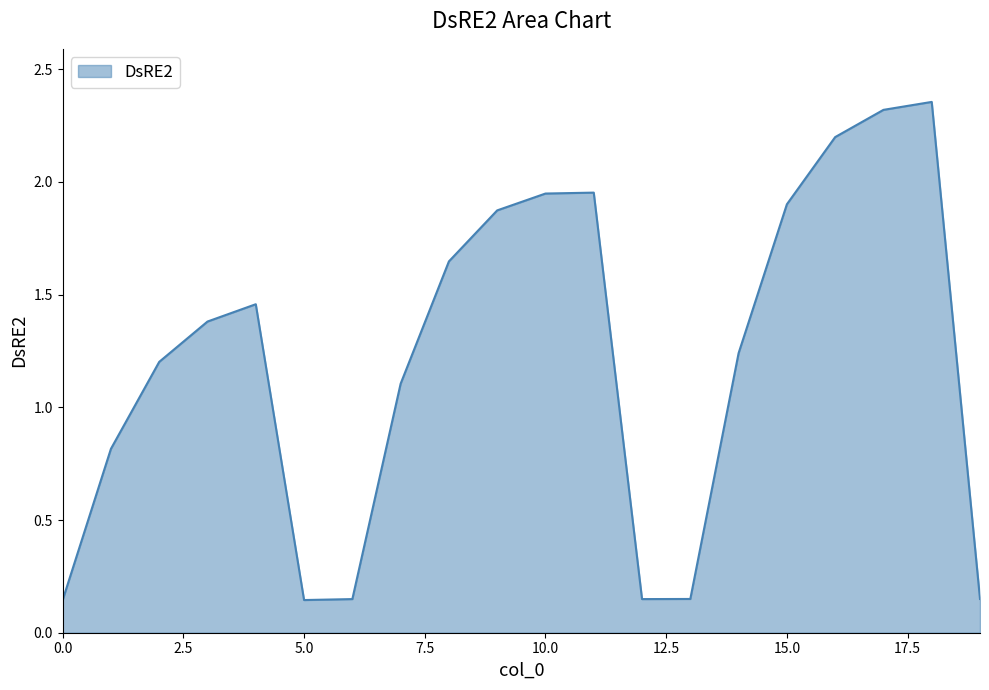

What is the difference between the maximum and minimum values?

2.2